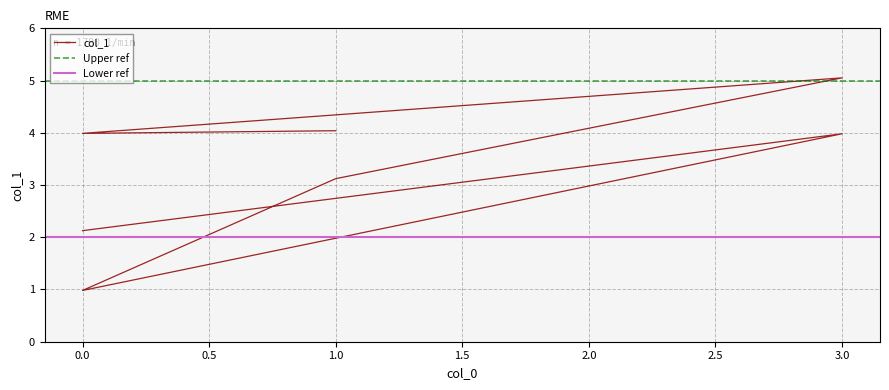

What is the change in value from 1 to 0?

-1.9